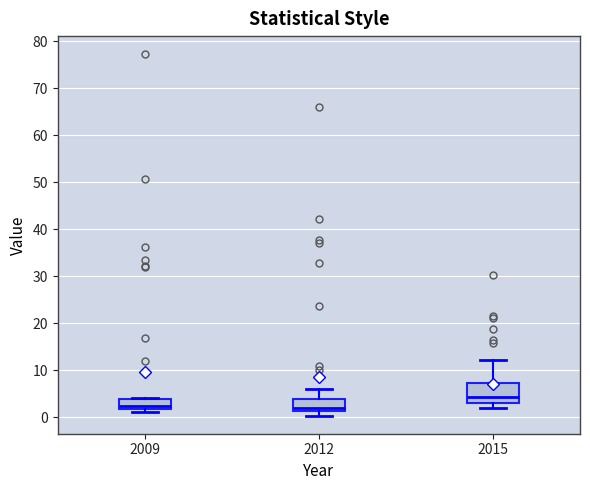

Where is the upper edge of the box at x = 2012 on the y-axis? The values are not printed on the chart, so give them approximately, as read against the axis.

4